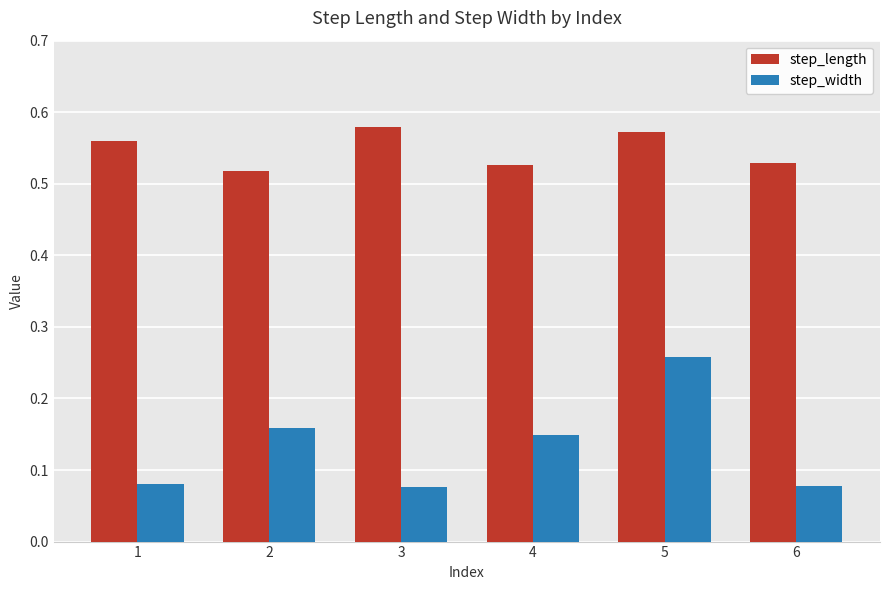

List the series in order of their peak value, lowest first.

step_width, step_length